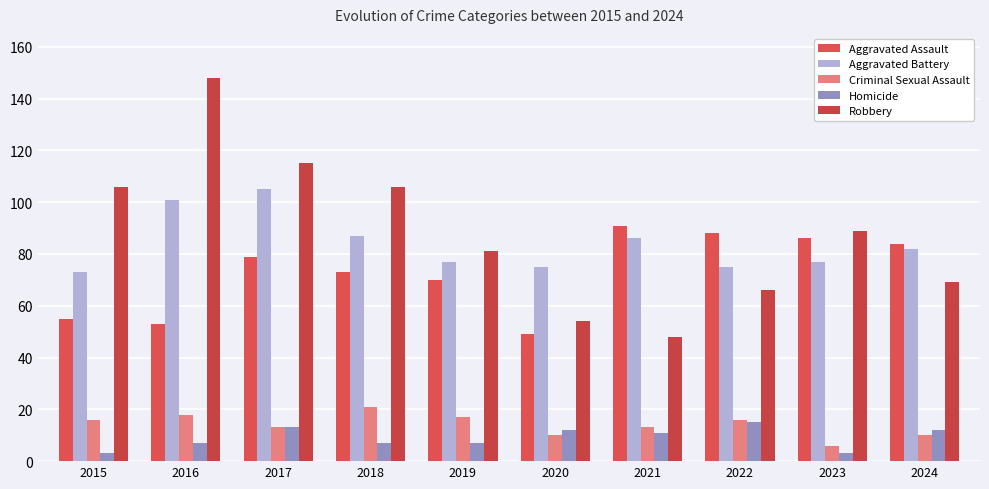

How many values in the Homicide series are below 11?

5